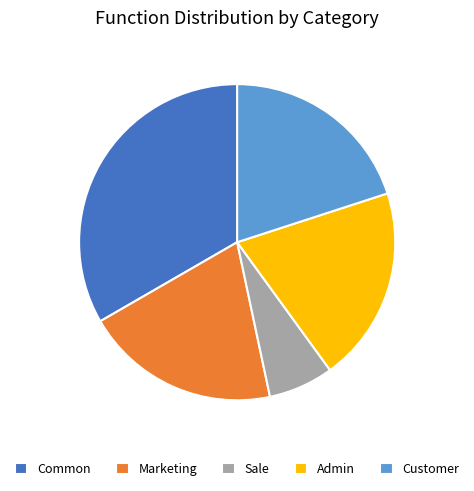

Approximately how many times larger is the value at Admin compared to Sale?

3.0